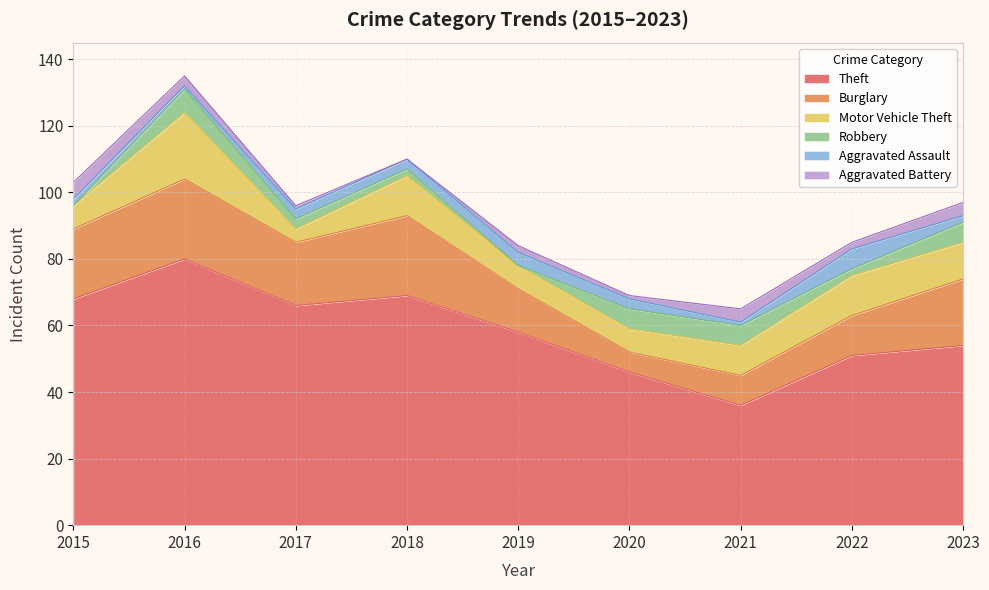

The value of Motor Vehicle Theft at 2019 is 12. True or false?

False